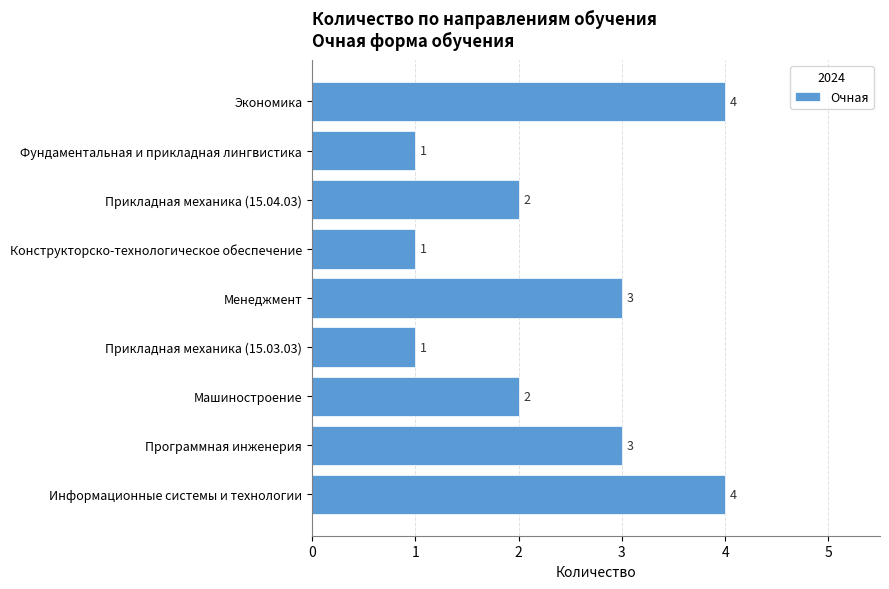

How many data points are less than 2?

3